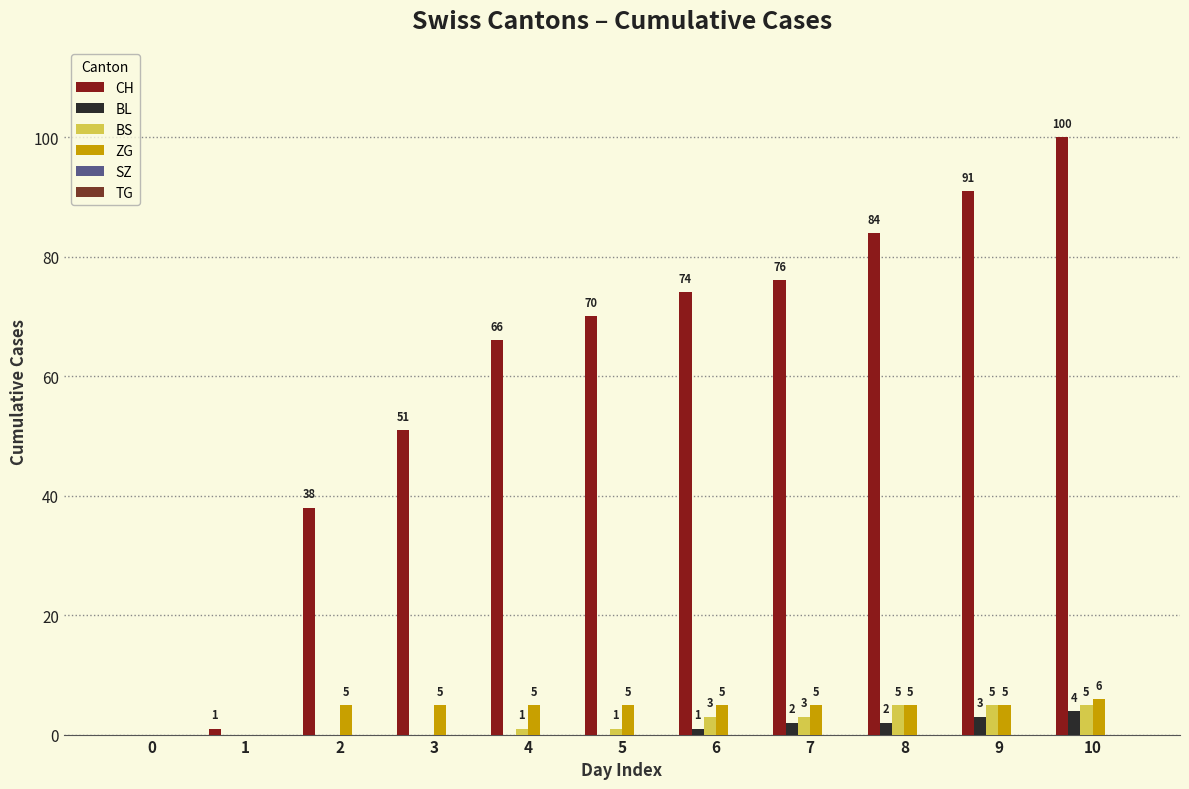

Rank the series by their maximum value, from highest to lowest.

CH, ZG, BS, BL, SZ, TG